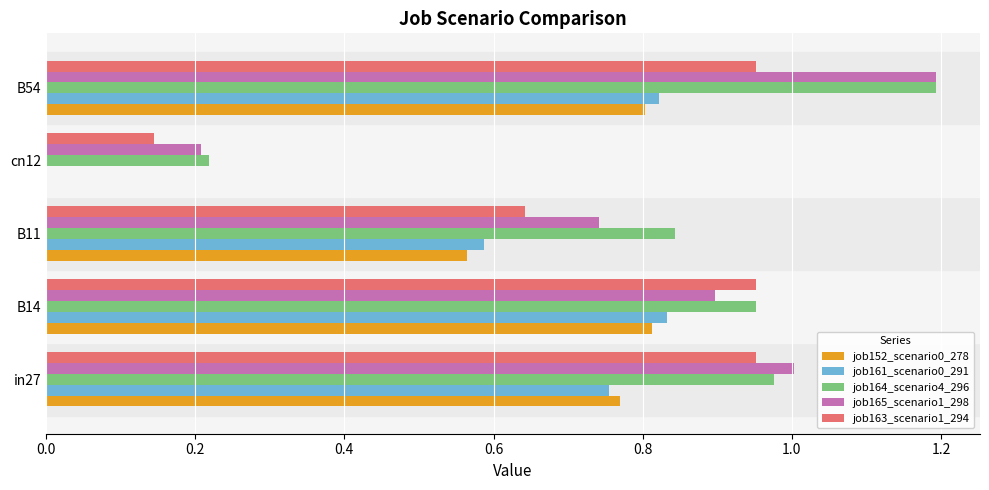

Is the value of job152_scenario0_278 at B54 greater than the value of job165_scenario1_298 at cn12?

Yes